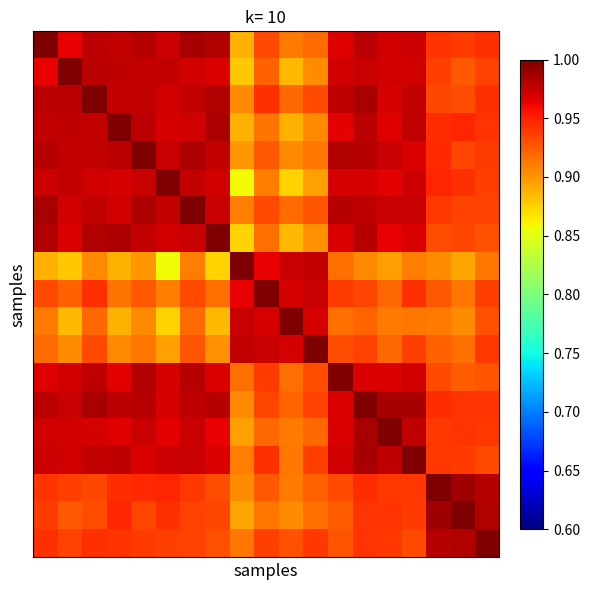

At how many categories does at least one series exceed 0?

19